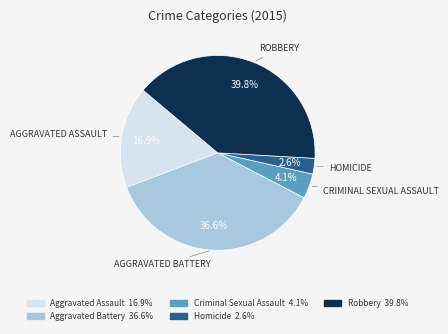

What percentage do Aggravated Assault and Aggravated Battery together represent?

53.5%